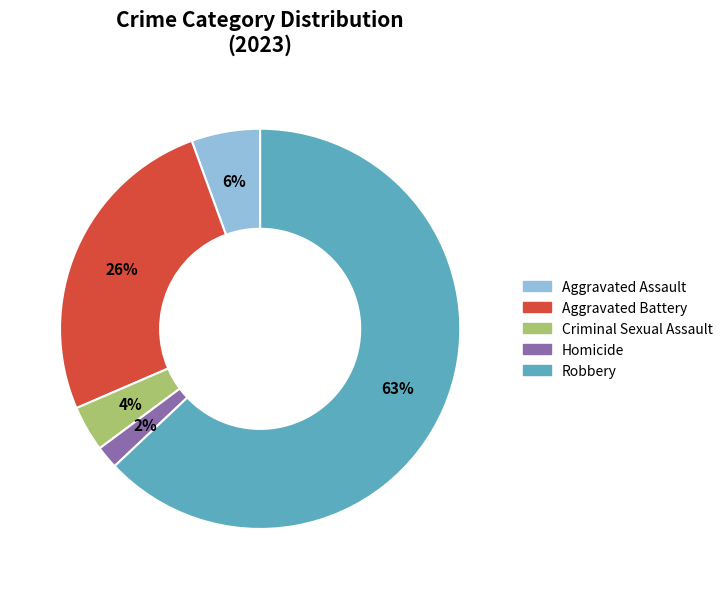

True or false: Homicide accounts for 2% of the total.

True